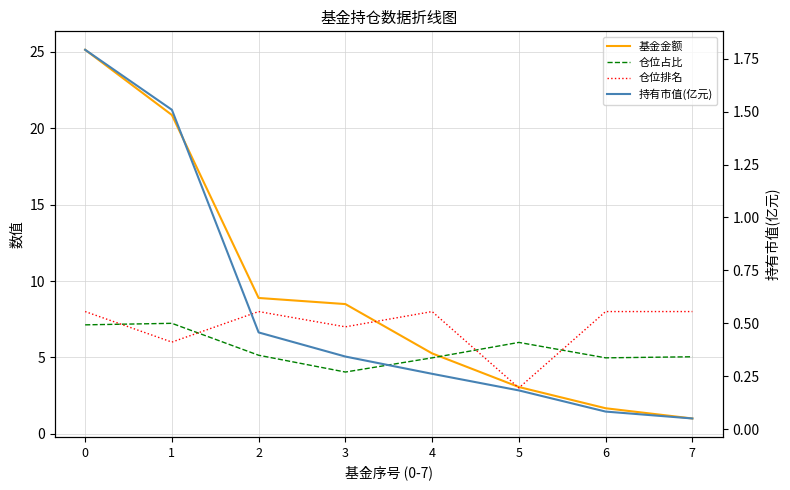

At 5, list the series in order from largest to smallest.

仓位占比, 基金金额, 仓位排名, 持有市值(亿元)